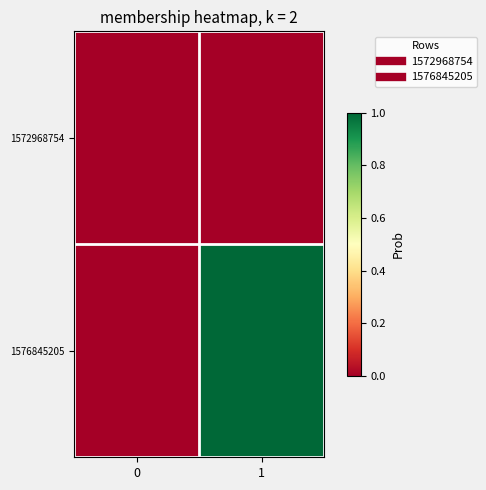

At which category is the sum across all series the highest?

1